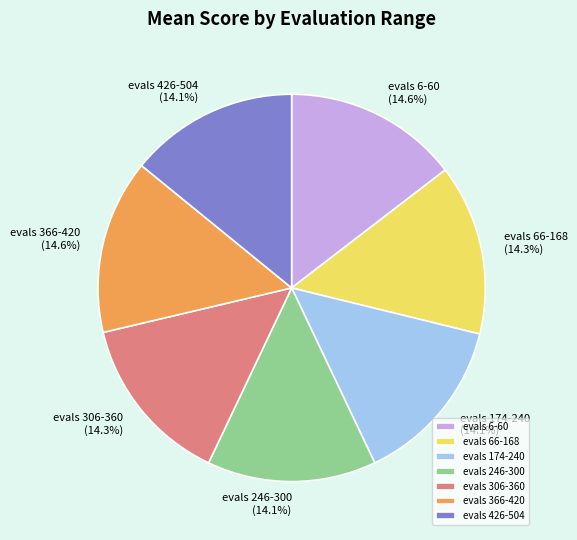

Is there any slice that represents more than half of the pie?

No